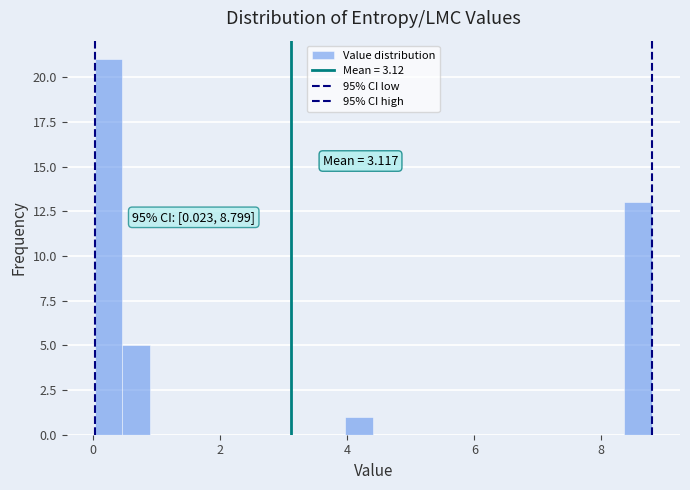

Read against the x-axis, roughly where is the centre of the tallest bar?

0.2